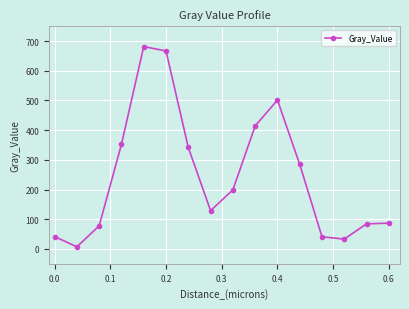

What is the difference between the second highest and second lowest values?

633.4